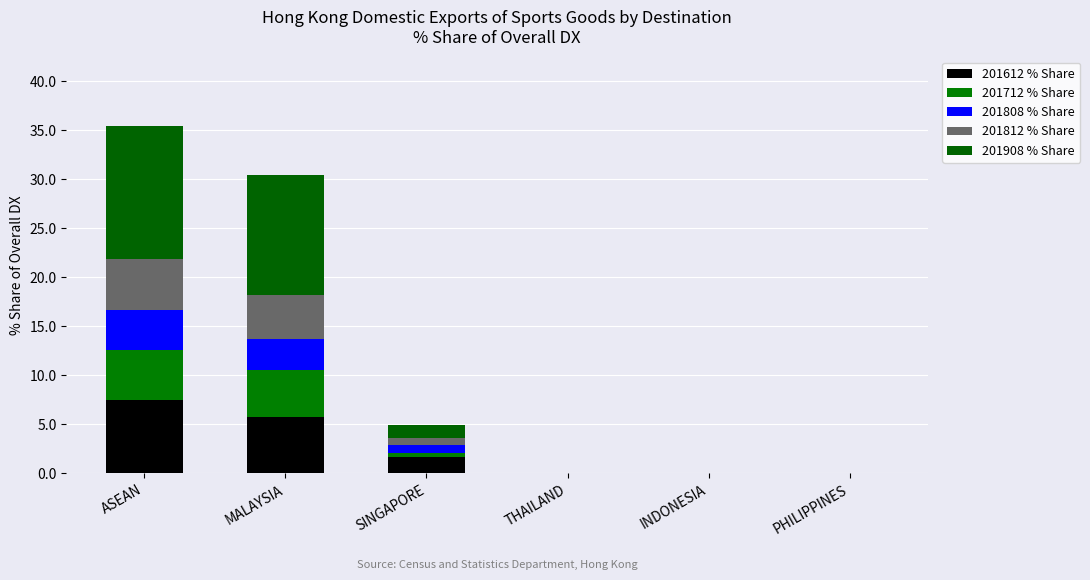

How many data points does each series have?

6